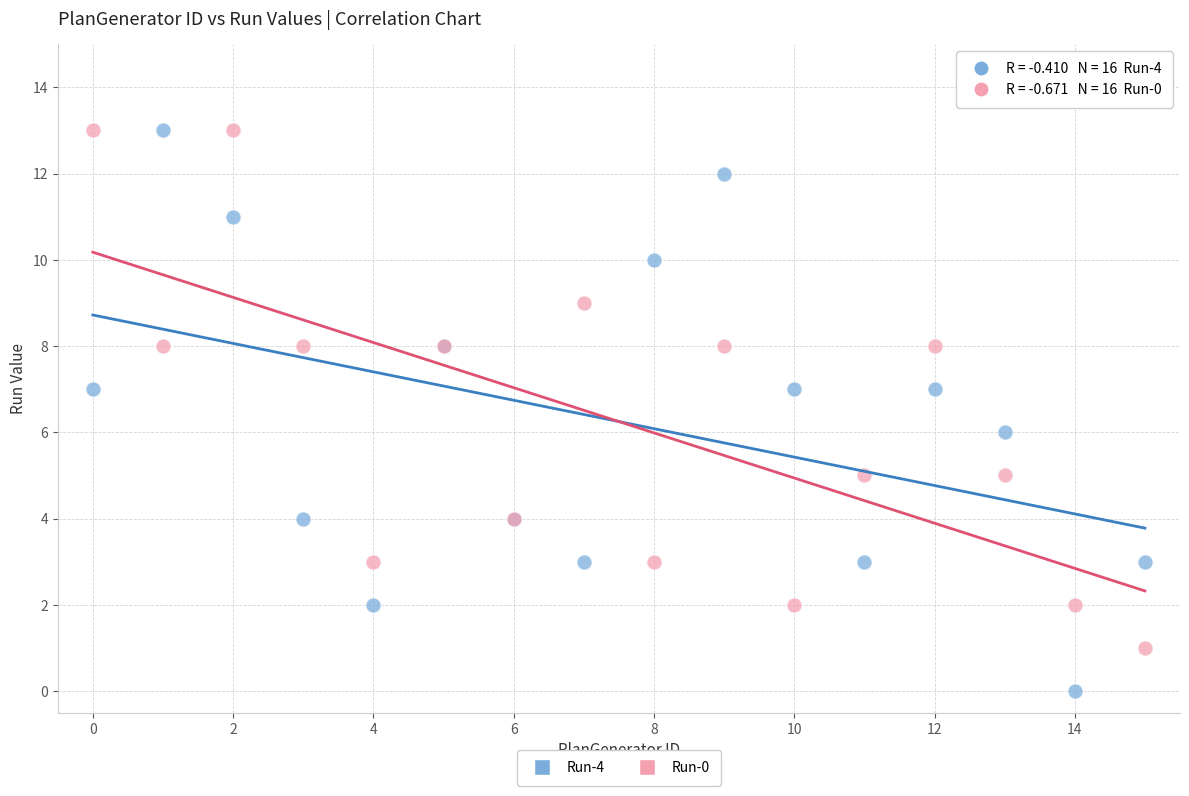

Which series reaches the minimum Y coordinate?

Run-4